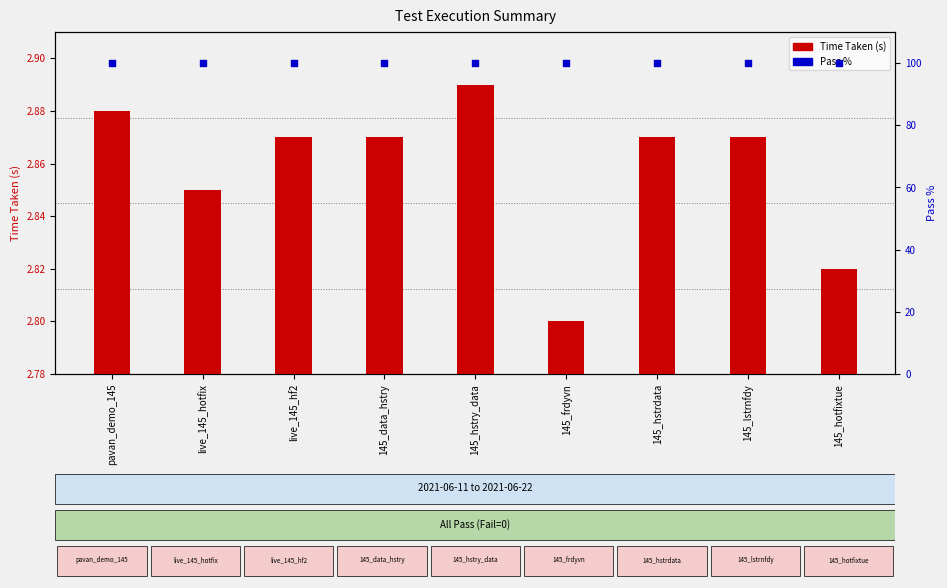

Which series has the widest spread of Y values?

Time Taken